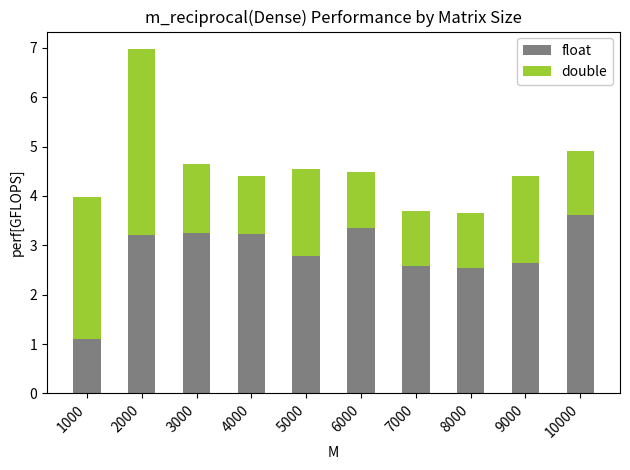

What is the total value across all series at 5000?

4.5